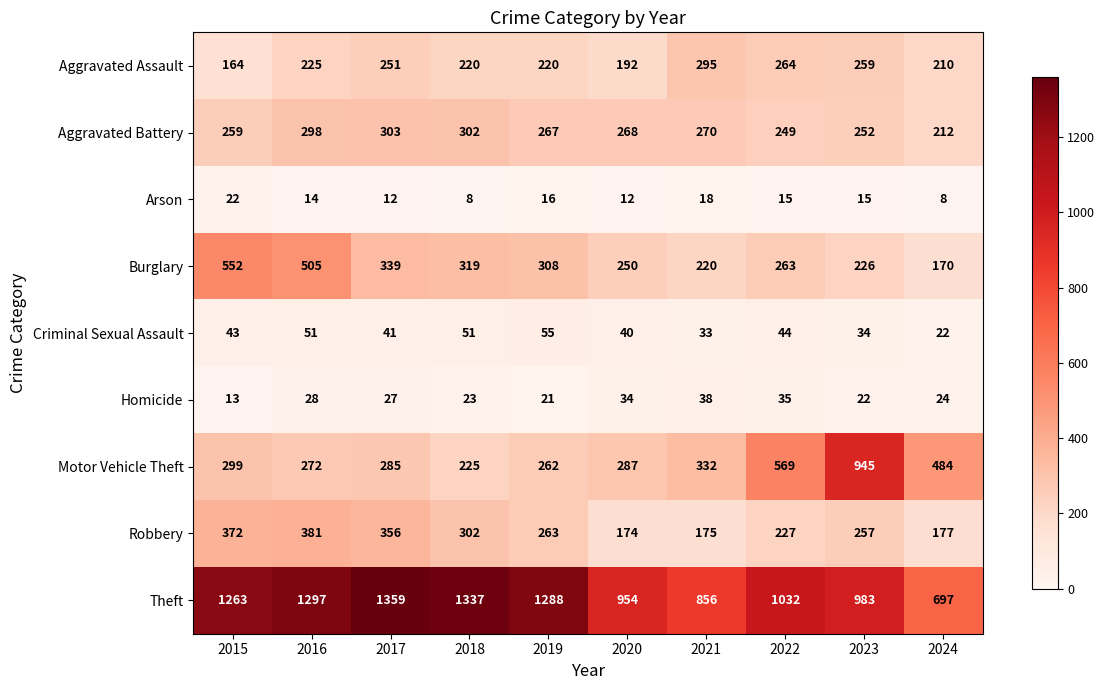

Between 2016 and 2023, which series saw the biggest shift?

Motor Vehicle Theft